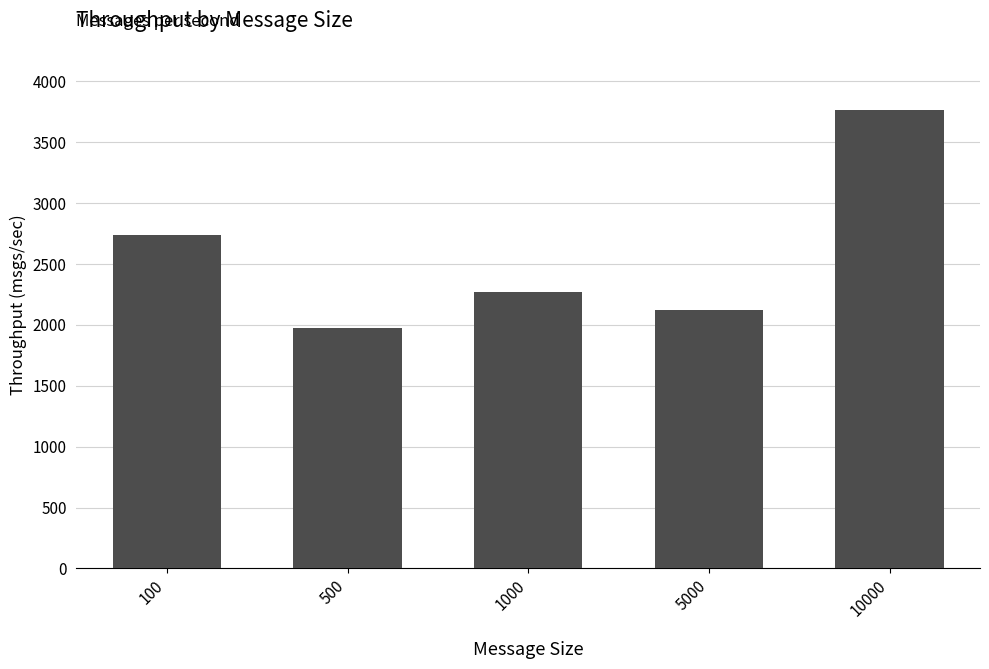

What is the ratio of the value at 5000 to the value at 1000?

0.9